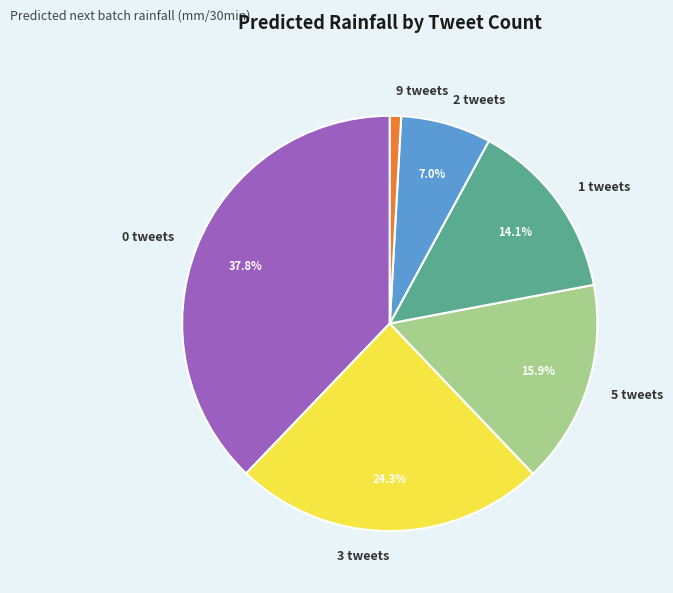

How many slices are in this pie chart?

6